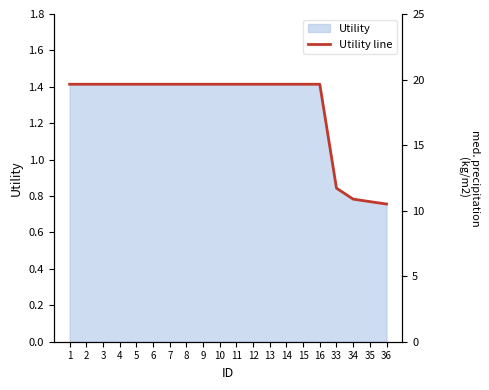

Which category has the highest value across all series?

1